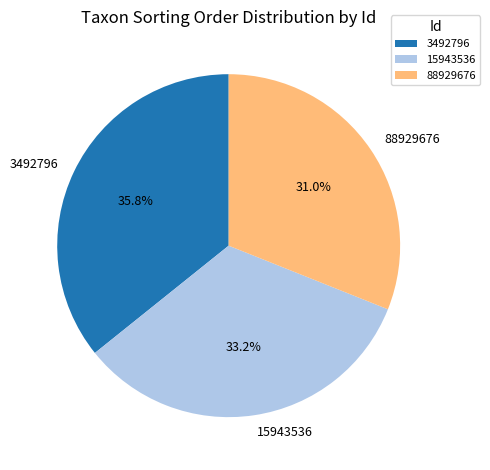

What percentage is the 3492796 slice, to the nearest percent?

36%